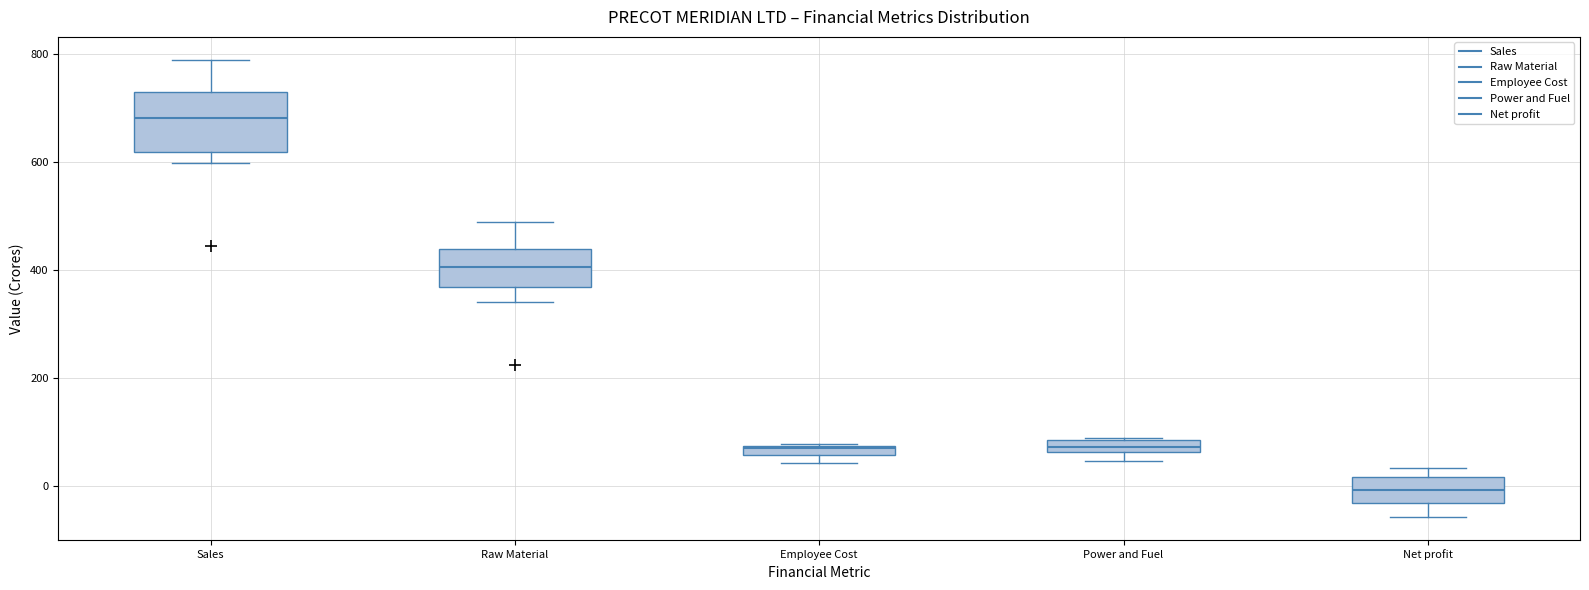

Where does the median line of the box for Net profit sit on the y-axis? The values are not printed on the chart, so give them approximately, as read against the axis.

0